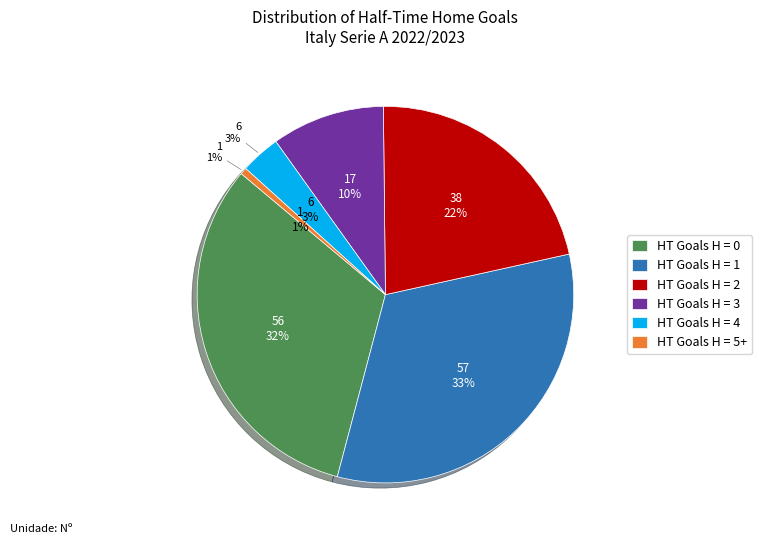

How many segments does this pie chart have?

6